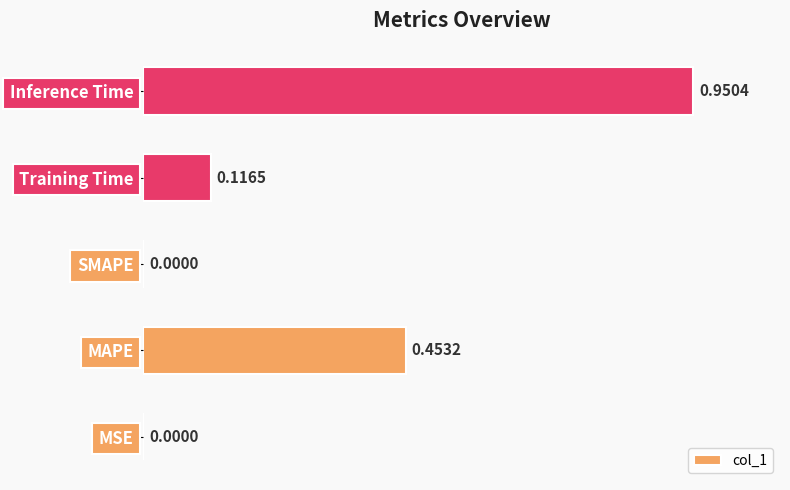

What is the sum of all values?

1.5